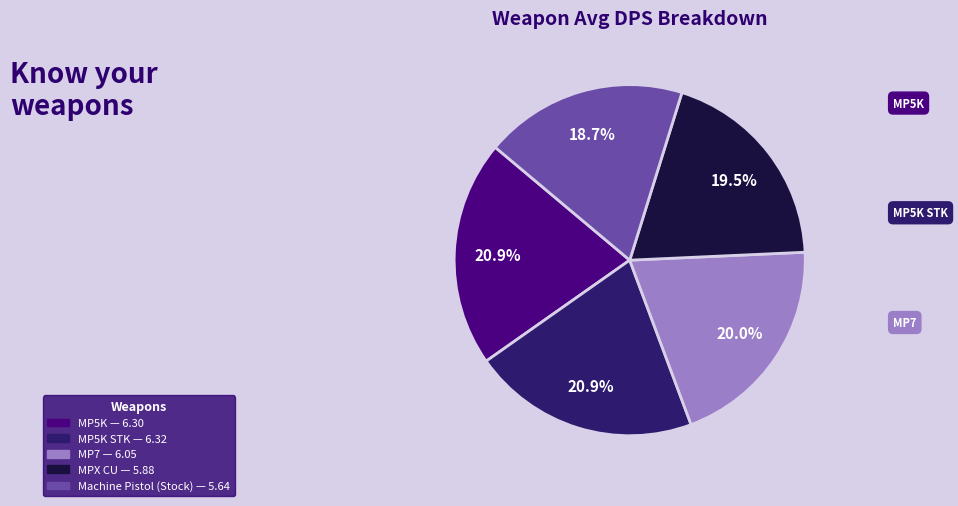

Is there any slice that represents more than half of the pie?

No